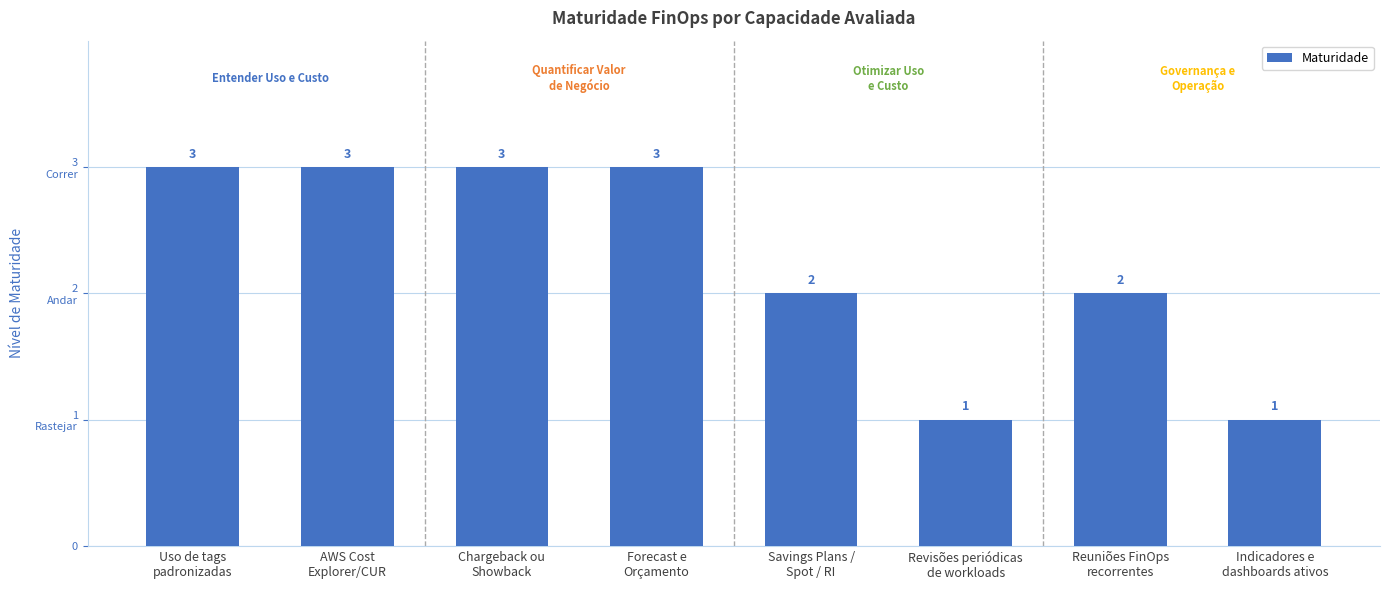

The value at Forecast e
Orçamento is 3. True or false?

True